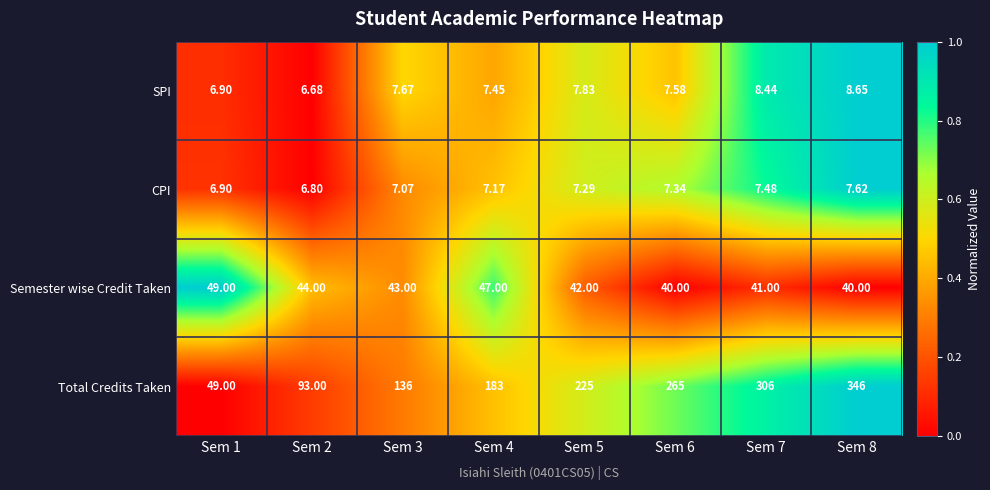

Which series has the largest total across all categories?

Total Credits Taken